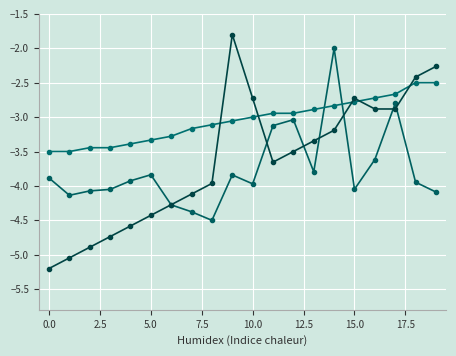

How many lines are shown in the chart?

3